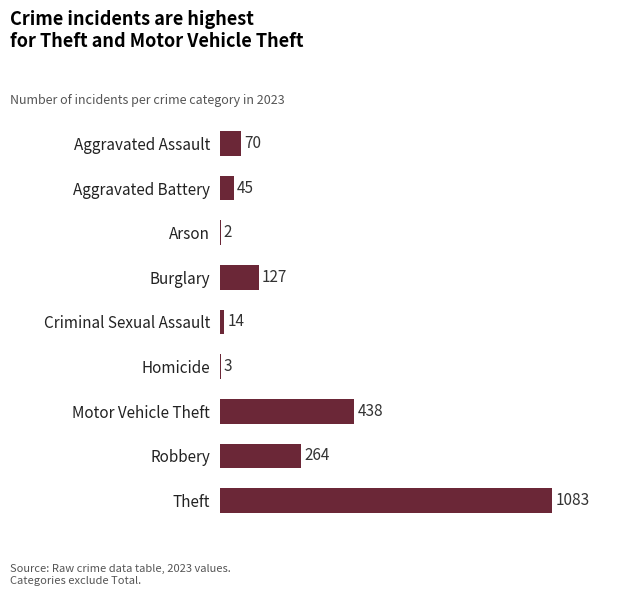

The value at Burglary is 75. True or false?

False